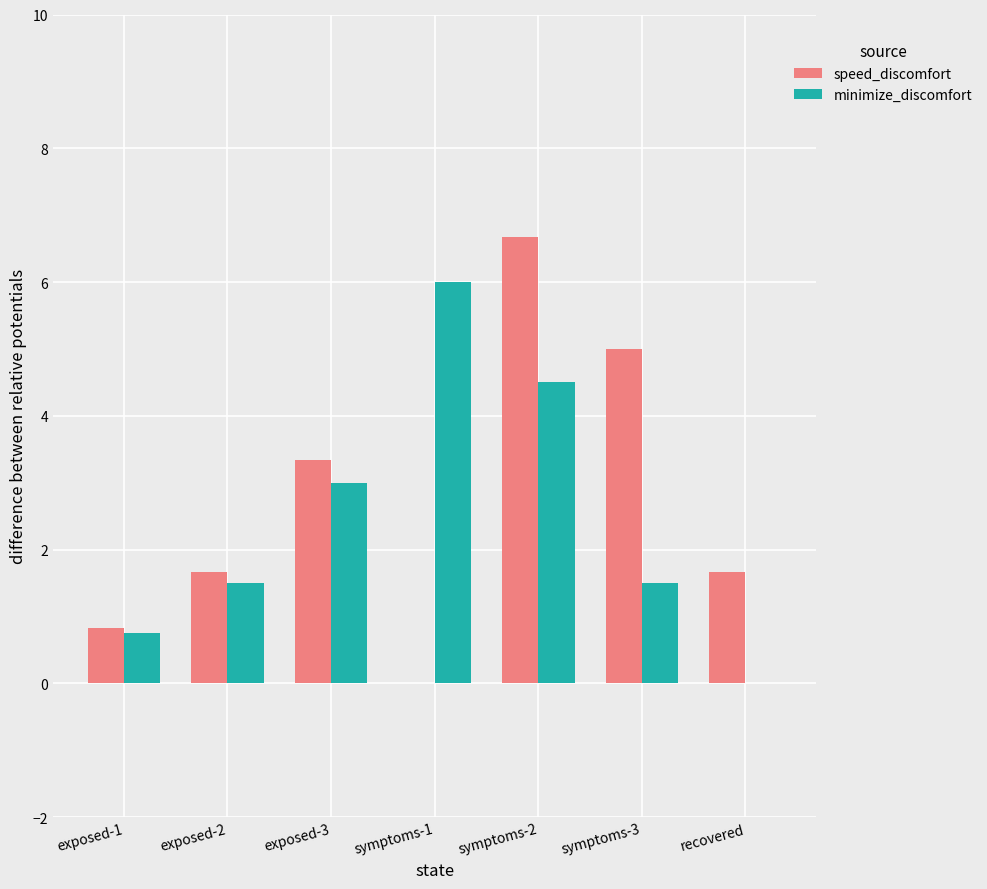

What is the greatest value displayed?

6.7